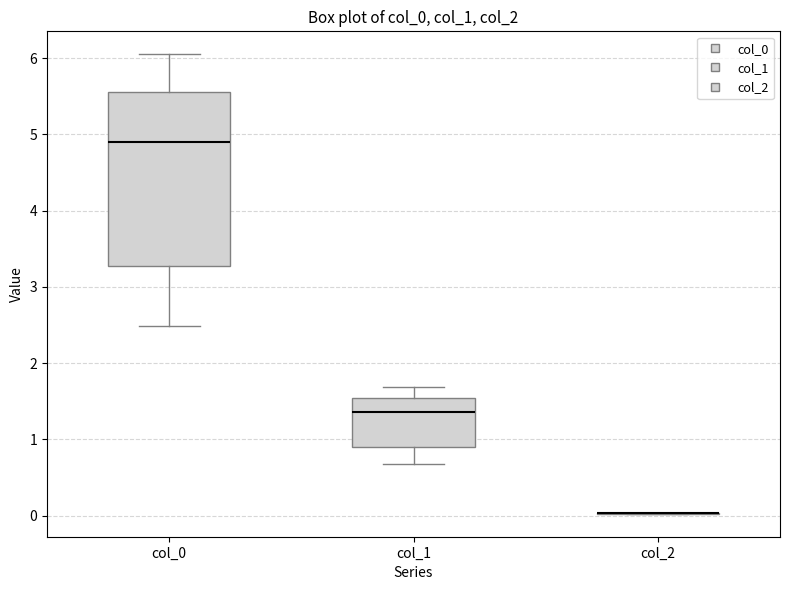

Reading left to right, transcribe this box plot: for each box, give where its median line is, the range the box spans, and where its two whiskers end, as read against the y-axis. The values are not printed on the chart, so give them approximately, as read against the axis.

col_0: median 4.9, box 3.3 to 5.6, whiskers 2.5 to 6.1
col_1: median 1.4, box 0.9 to 1.5, whiskers 0.7 to 1.7
col_2: box collapsed to a line at 0.0, whiskers 0.0 to 0.0